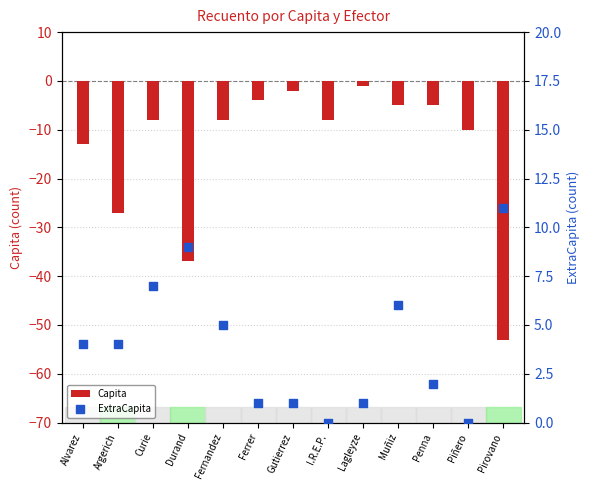

Which series contains the highest Y value?

ExtraCapita